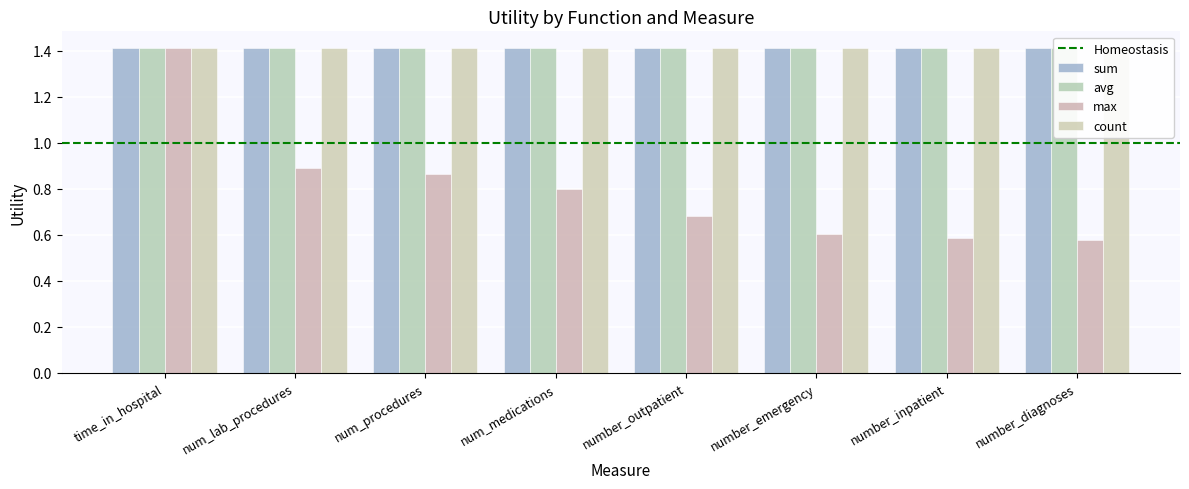

At which category is the sum across all series the highest?

time_in_hospital